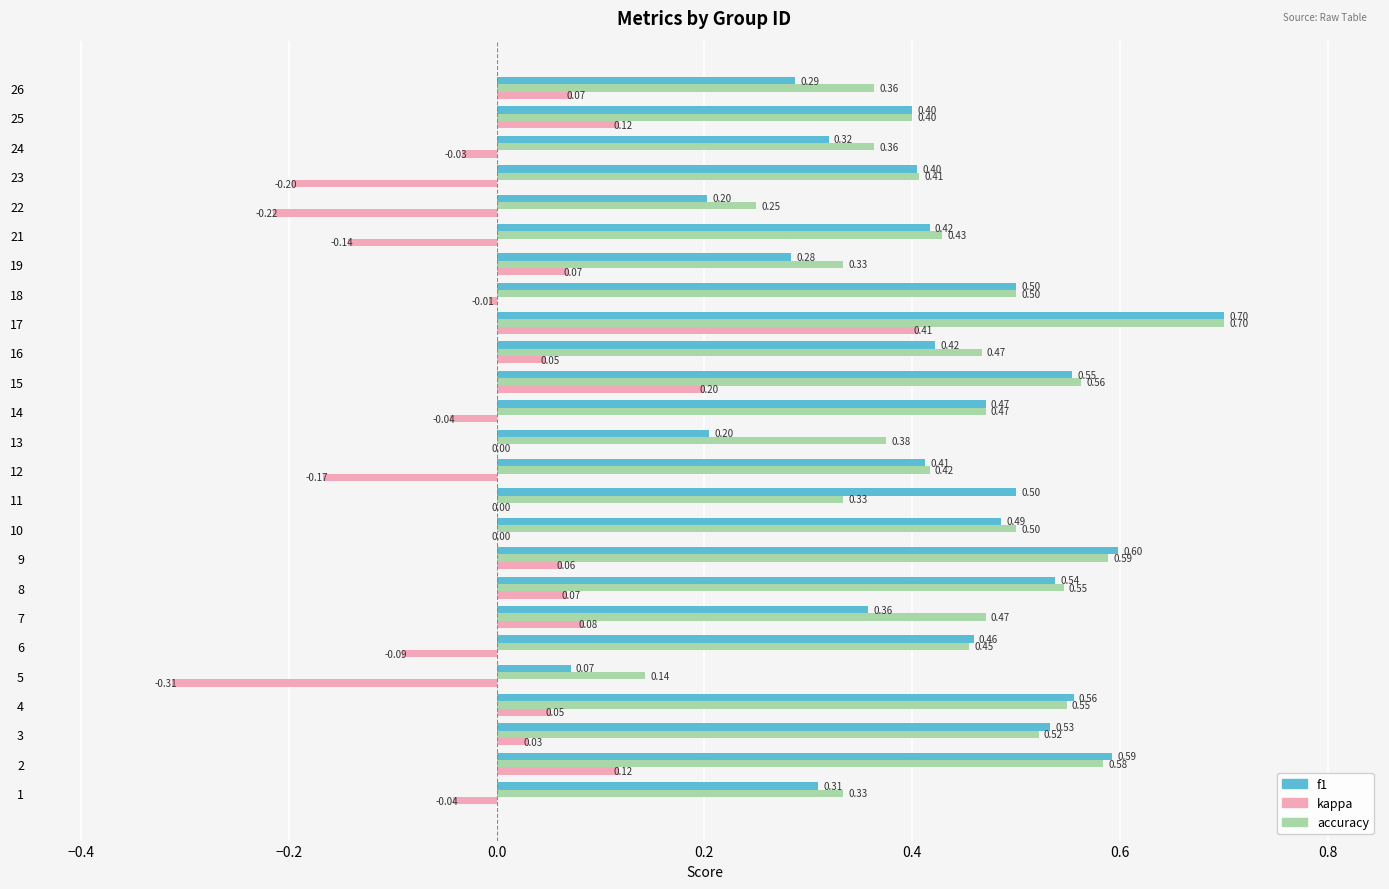

How many series are shown in this chart?

3